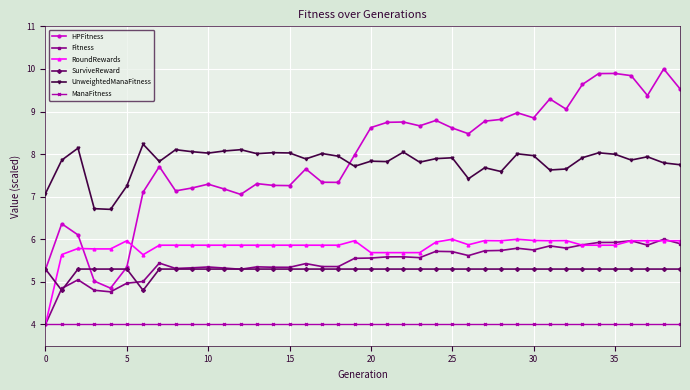

At how many categories does at least one series exceed 7?

38